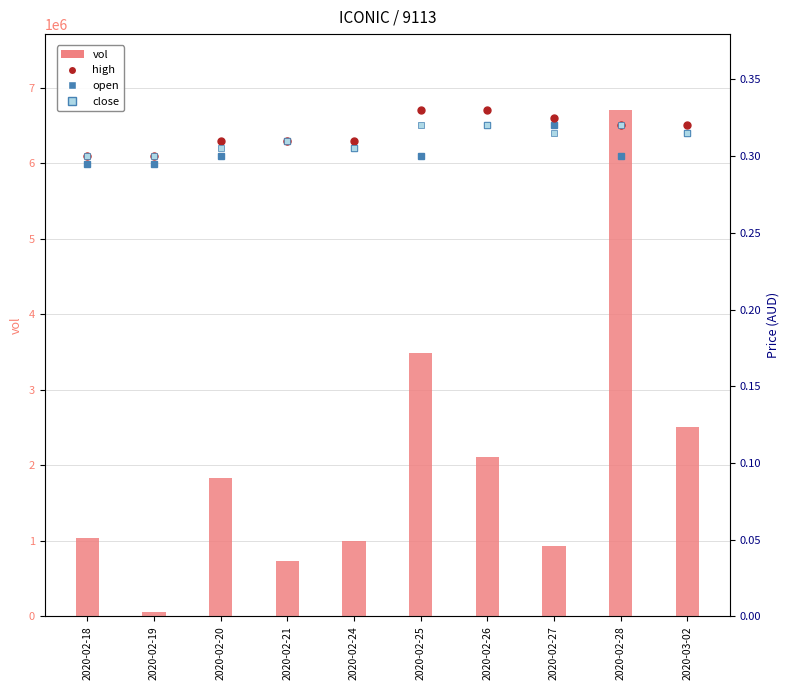

Between 2020-02-19 and 2020-02-27, which series saw the biggest shift?

vol